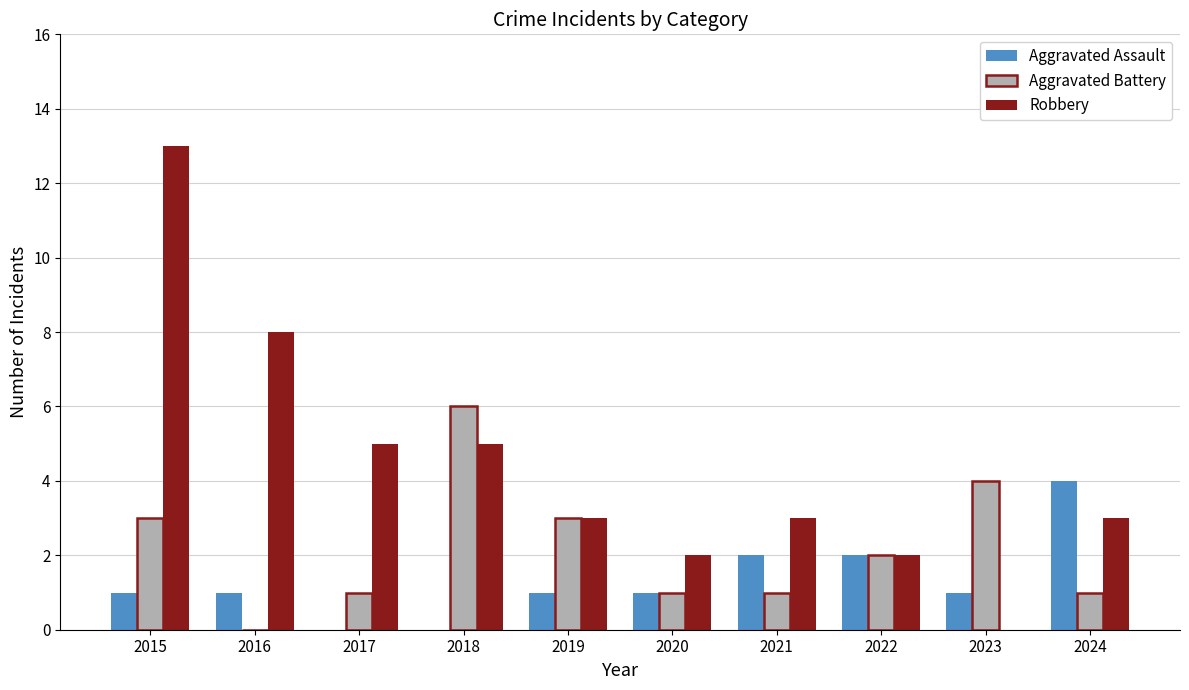

Is the value of Aggravated Battery at 2022 greater than the value of Aggravated Assault at 2019?

Yes